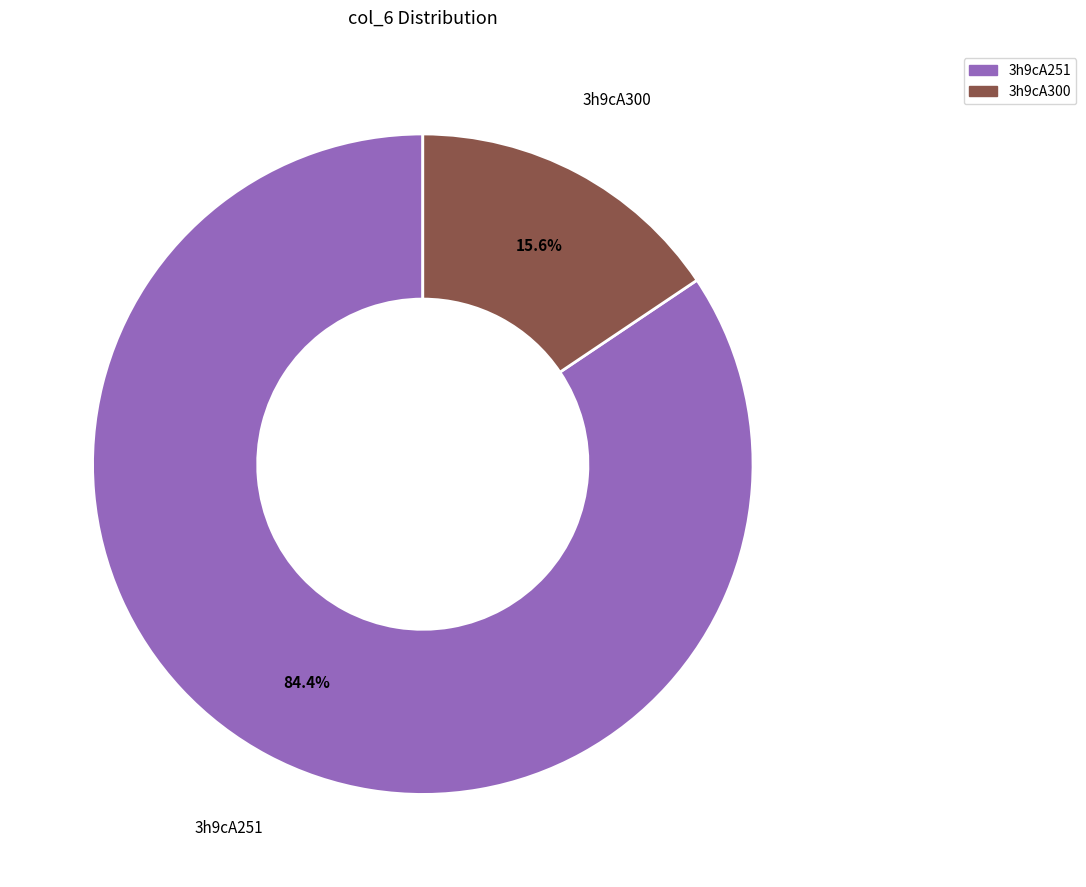

Count the number of slices in the pie.

2